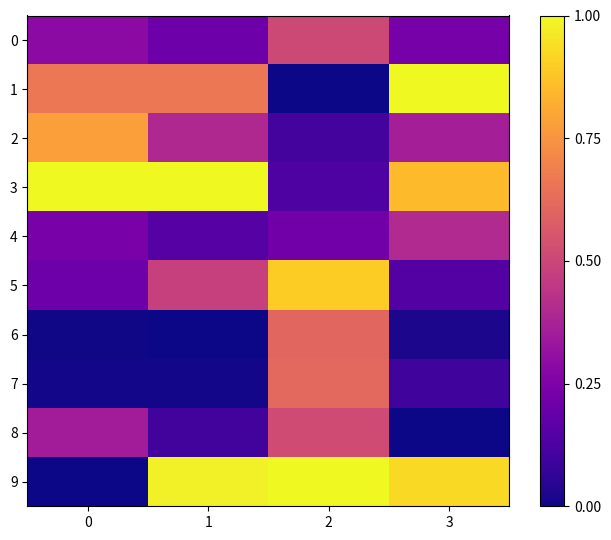

Reading right to left, list all the values displayed in this chart.

0: 3=0.2	2=0.5	1=0.2	0=0.3
1: 3=1.0	2=0.0	1=0.7	0=0.7
2: 3=0.4	2=0.1	1=0.4	0=0.8
3: 3=0.9	2=0.1	1=1.0	0=1.0
4: 3=0.4	2=0.2	1=0.2	0=0.2
5: 3=0.1	2=0.9	1=0.5	0=0.2
6: 3=0.0	2=0.6	1=0.0	0=0.0
7: 3=0.1	2=0.6	1=0.0	0=0.0
8: 3=0.0	2=0.5	1=0.1	0=0.4
9: 3=0.9	2=1.0	1=1.0	0=0.0